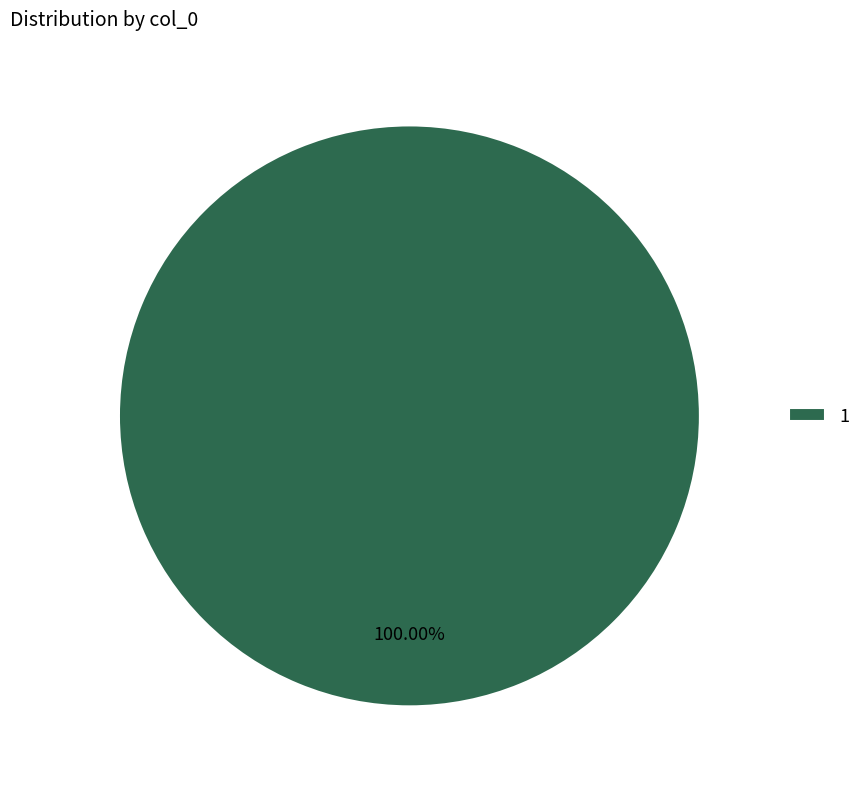

Which slice represents more than half of the pie?

1